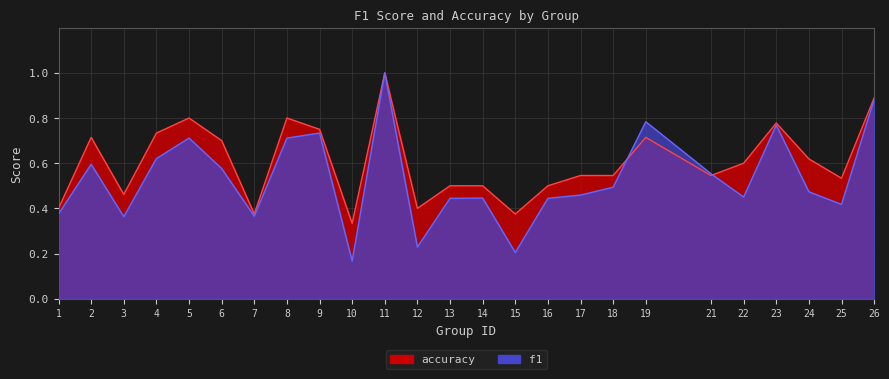

In f1, how many points are lower than both neighbors (excluding endpoints)?

7